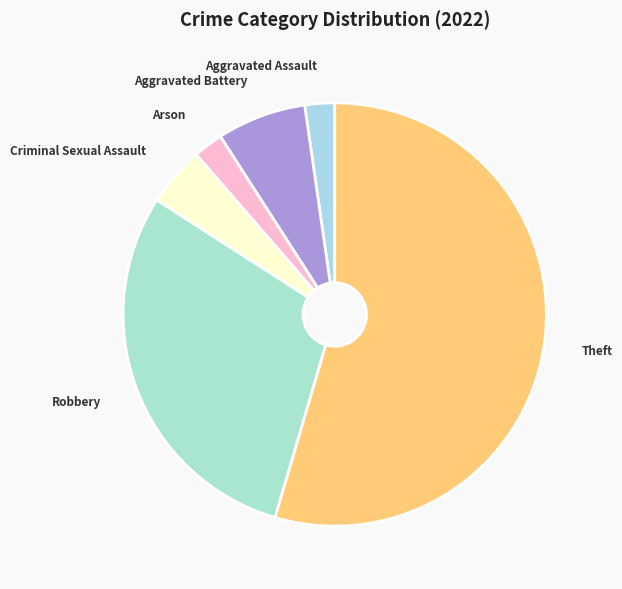

Between Aggravated Battery and Arson, which is larger?

Aggravated Battery